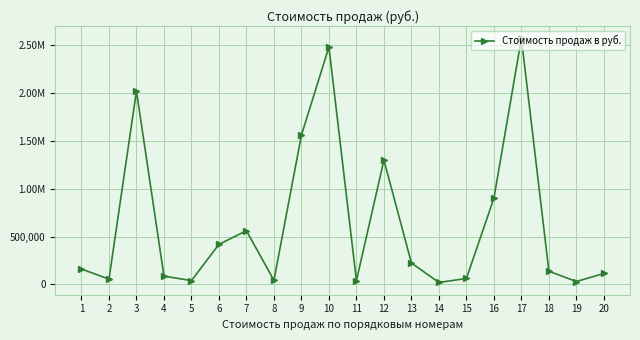

What is the change in value from 5 to 9?

+1520080.0